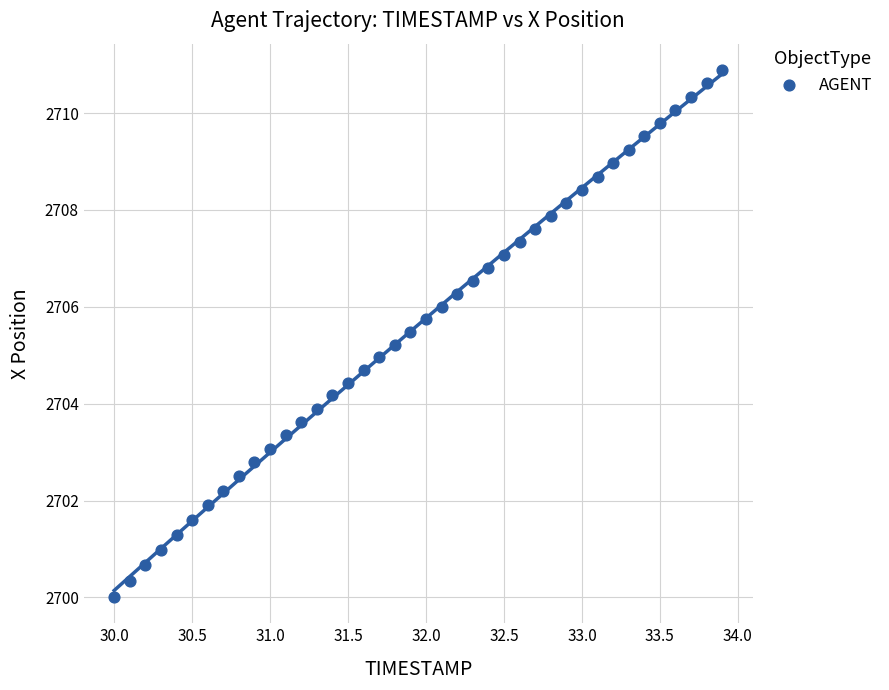

What is the range of Y values (max minus min)?

10.9